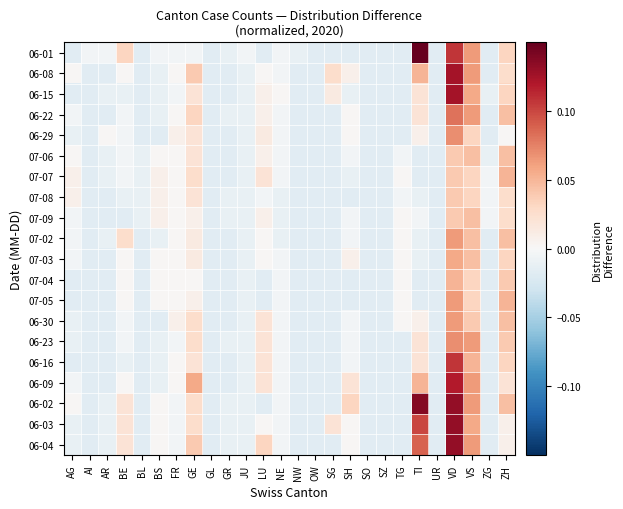

Rank the series by their maximum value, from highest to lowest.

06-01, 06-02, 06-03, 06-04, 06-08, 06-15, 06-09, 06-16, 06-22, 06-29, 06-23, 07-02, 07-05, 06-30, 07-03, 07-07, 07-04, 07-06, 07-09, 07-08